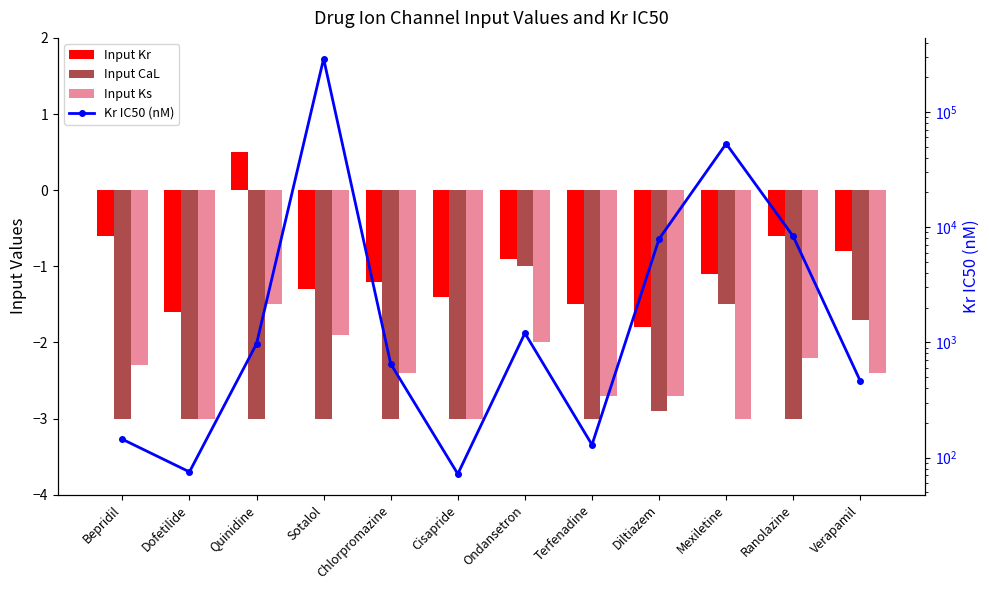

Reading left to right, list all the values displayed in this chart.

Input Kr: Bepridil=-0.6	Dofetilide=-1.6	Quinidine=0.5	Sotalol=-1.3	Chlorpromazine=-1.2	Cisapride=-1.4	Ondansetron=-0.9	Terfenadine=-1.5	Diltiazem=-1.8	Mexiletine=-1.1	Ranolazine=-0.6	Verapamil=-0.8
Input CaL: Bepridil=-3.0	Dofetilide=-3.0	Quinidine=-3.0	Sotalol=-3.0	Chlorpromazine=-3.0	Cisapride=-3.0	Ondansetron=-1.0	Terfenadine=-3.0	Diltiazem=-2.9	Mexiletine=-1.5	Ranolazine=-3.0	Verapamil=-1.7
Input Ks: Bepridil=-2.3	Dofetilide=-3.0	Quinidine=-1.5	Sotalol=-1.9	Chlorpromazine=-2.4	Cisapride=-3.0	Ondansetron=-2.0	Terfenadine=-2.7	Diltiazem=-2.7	Mexiletine=-3.0	Ranolazine=-2.2	Verapamil=-2.4
Kr IC50 (nM): Bepridil=144.0	Dofetilide=75.0	Quinidine=971.0	Sotalol=290000.0	Chlorpromazine=650.0	Cisapride=72.0	Ondansetron=1200.0	Terfenadine=129.0	Diltiazem=7900.0	Mexiletine=53000.0	Ranolazine=8300.0	Verapamil=460.0